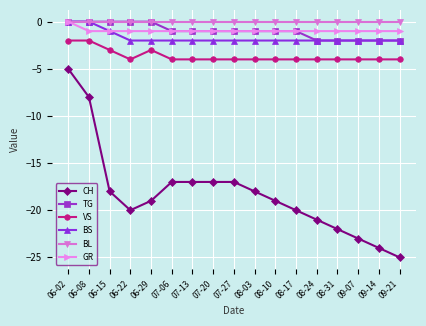

How many distinct data groups are displayed?

6